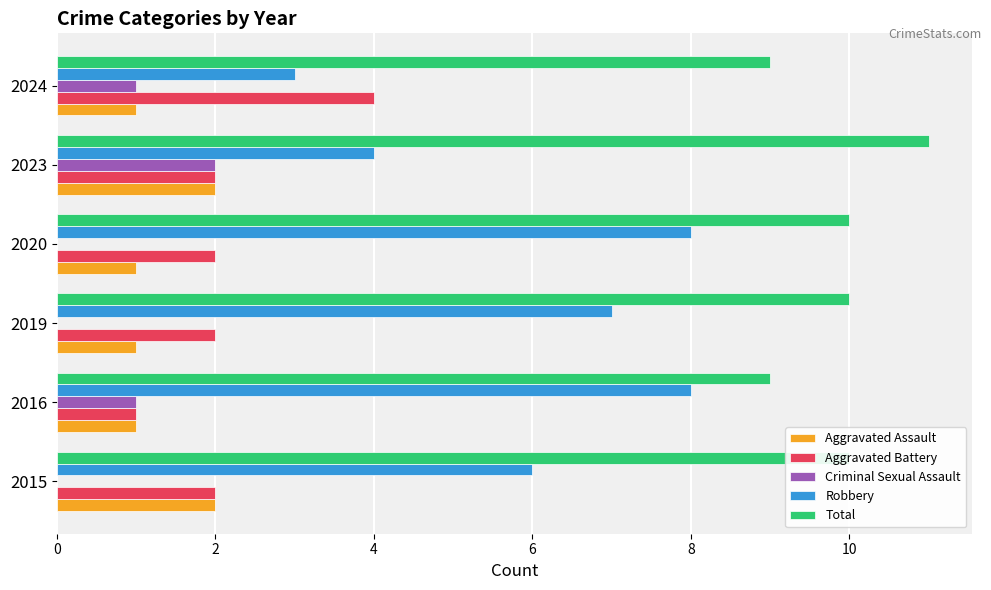

How many data points does each series have?

6